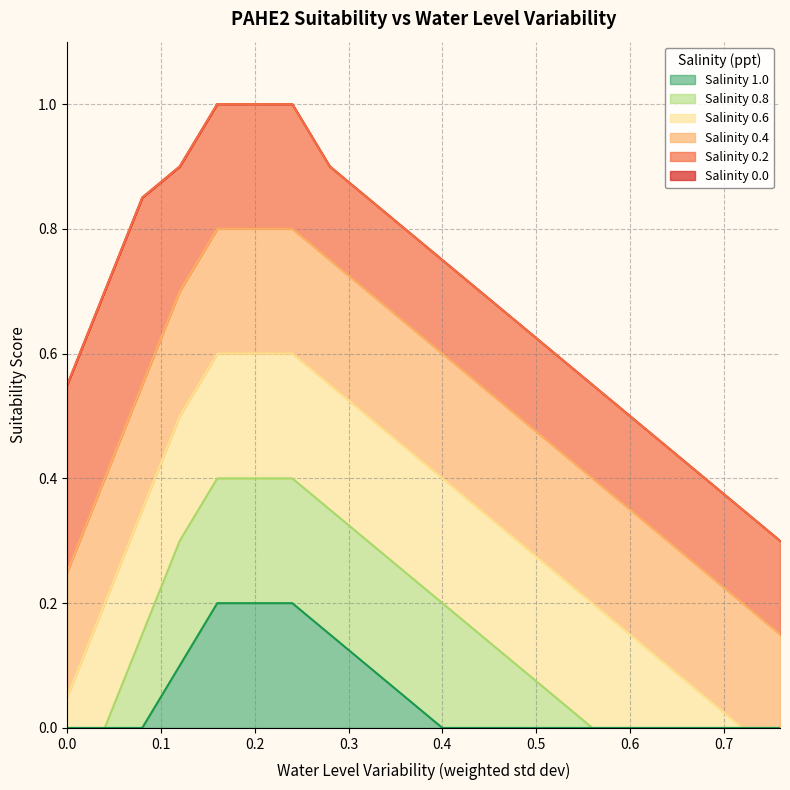

Read the Salinity 1.0 value at 0.2.

0.2